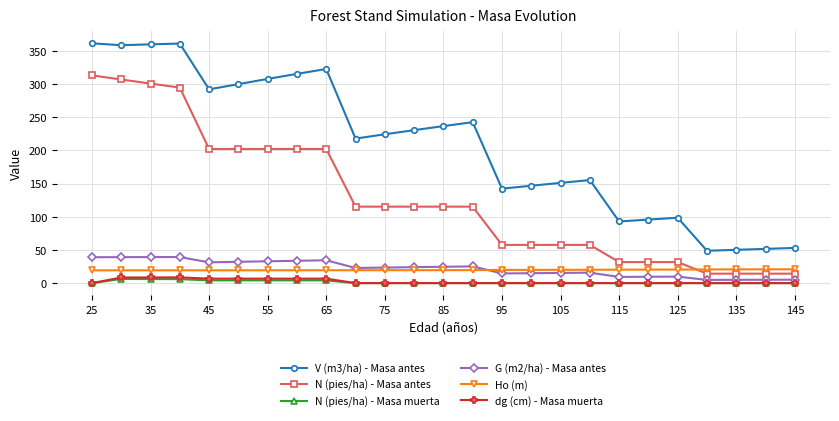

True or false: N (pies/ha) - Masa muerta and G (m2/ha) - Masa antes cross at least once.

False